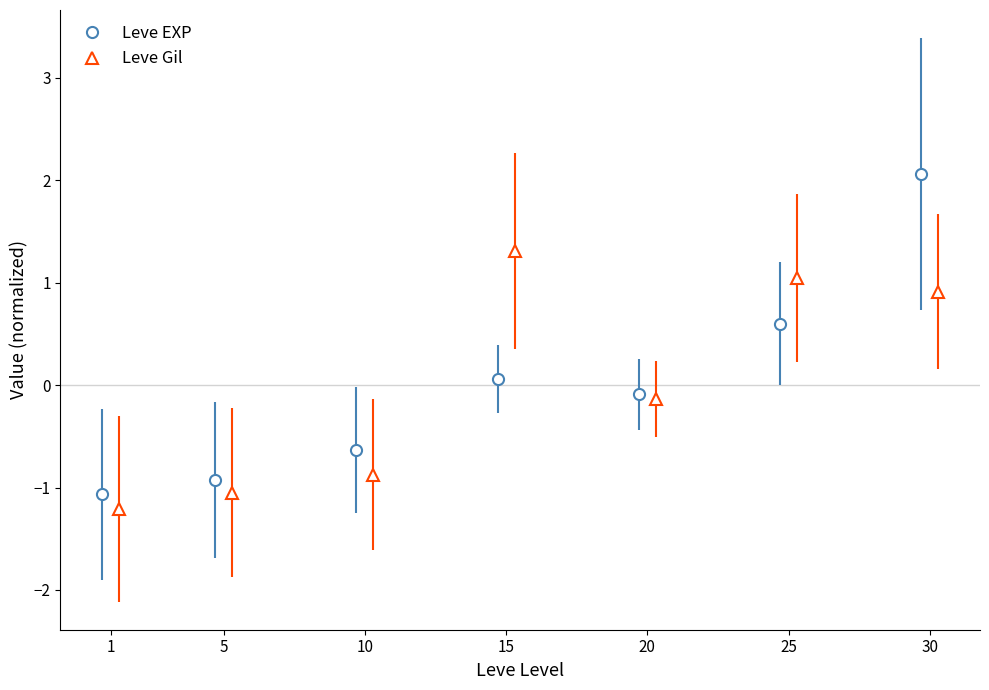

Reading left to right, list all the values displayed in this chart.

Leve EXP: -1.1	-0.9	-0.6	0.1	-0.1	0.6	2.1
Leve Gil: -1.2	-1.1	-0.9	1.3	-0.1	1.0	0.9